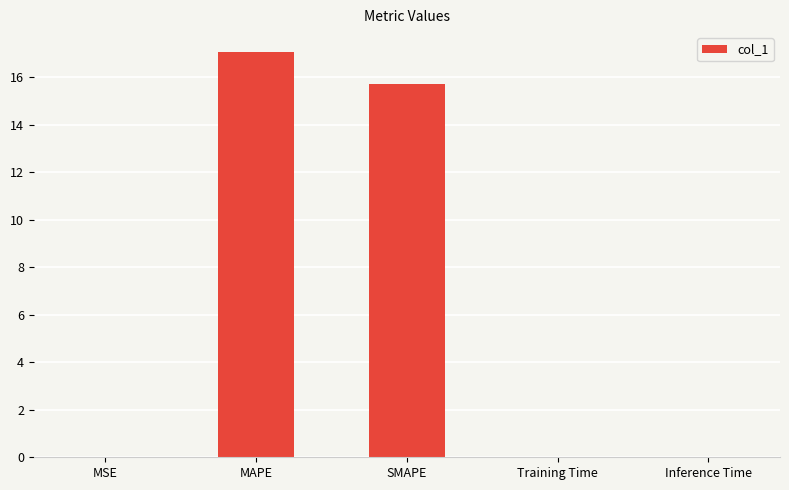

What is the change in value from MAPE to SMAPE?

-1.3